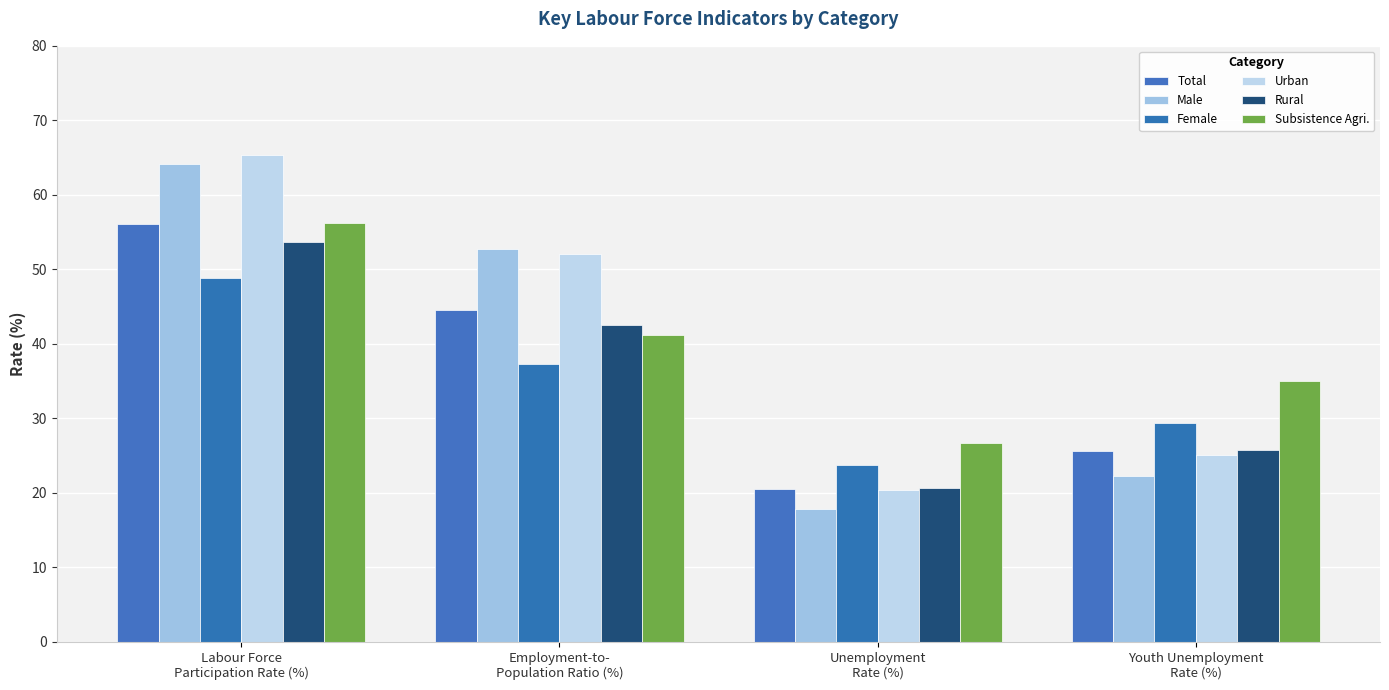

How many bars are there in total?

24